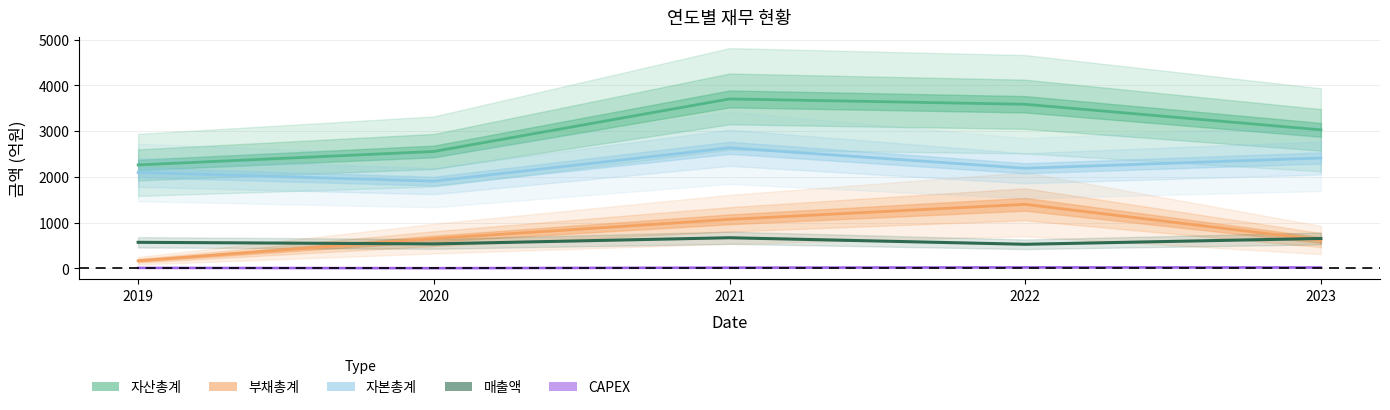

Rank the categories by 매출액 value from lowest to highest.

2022, 2020, 2019, 2023, 2021